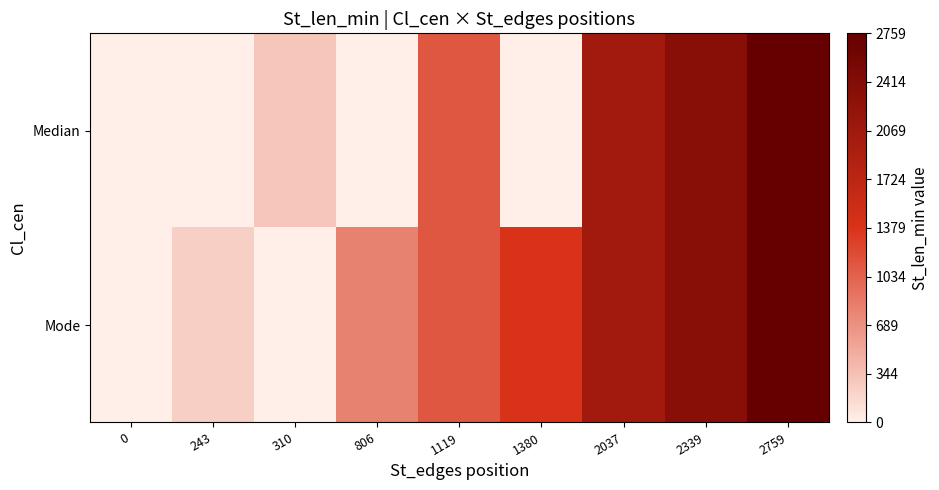

Reading left to right, transcribe all the data shown in this chart.

Median: 0=0	243=0	310=310	806=0	1119=1119	1380=0	2037=2037	2339=2339	2759=2759
Mode: 0=0	243=243	310=0	806=806	1119=1119	1380=1380	2037=2037	2339=2339	2759=2759